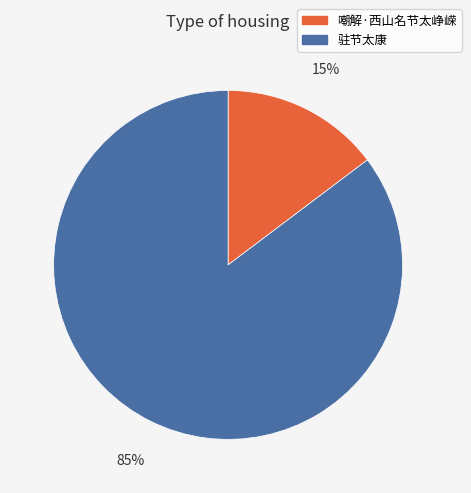

Do 嘲解·西山名节太峥嵘 and 驻节太康 together represent more than half of the pie?

Yes